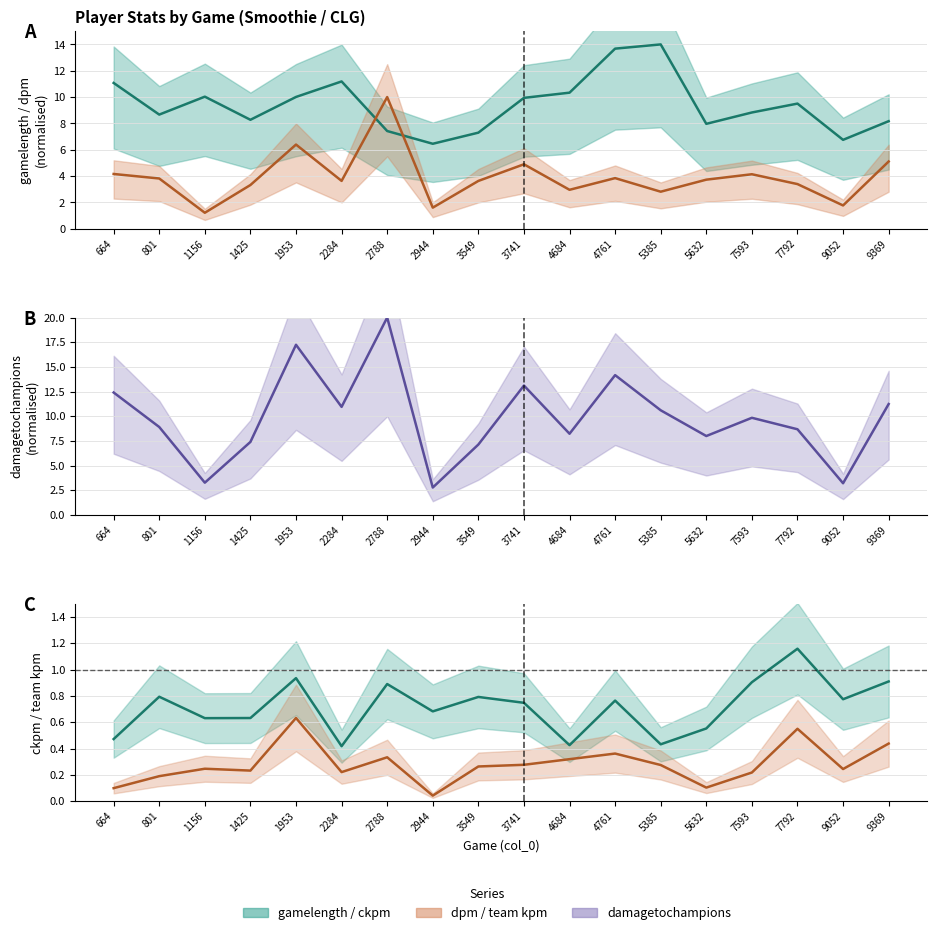

What is the sum of all gamelength values?

169.6